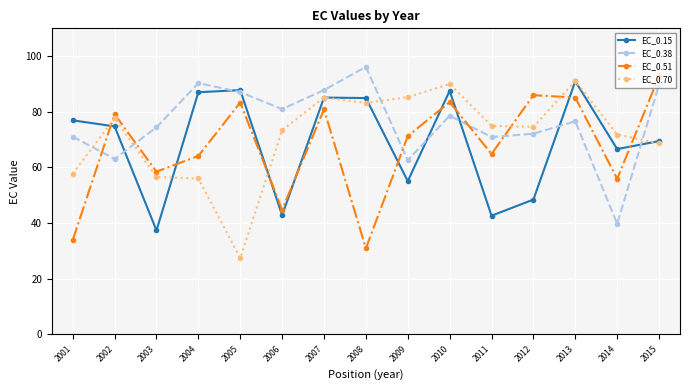

How many lines are shown in the chart?

4